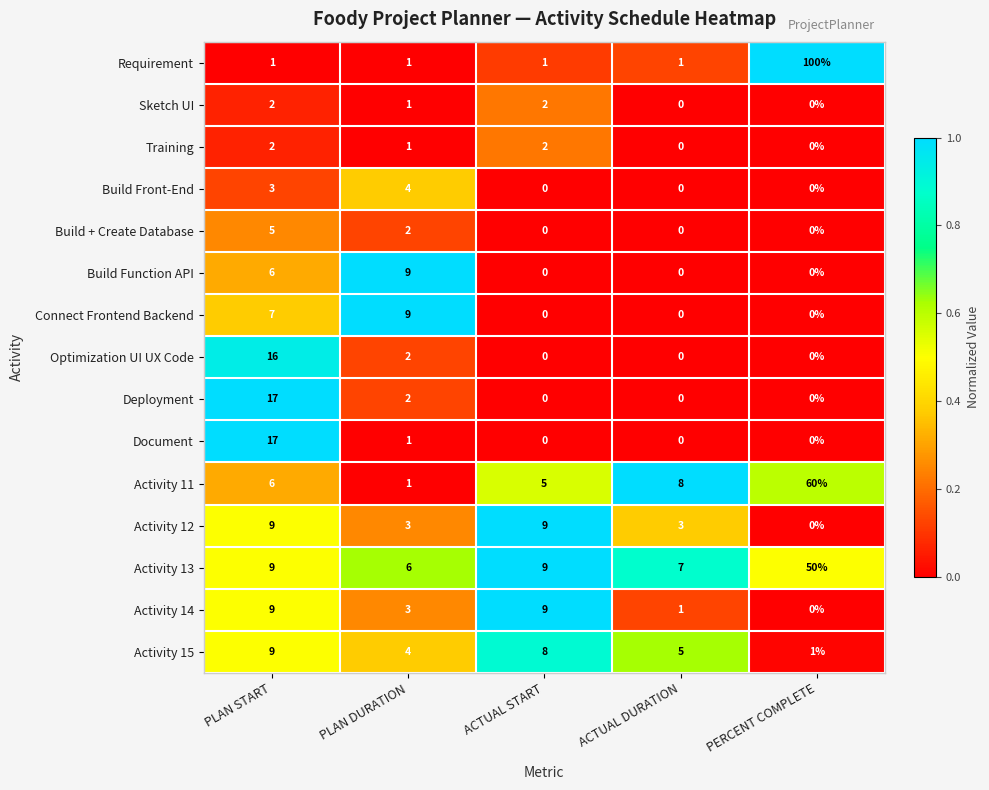

At which label is Connect Frontend Backend closest to 4?

PLAN START